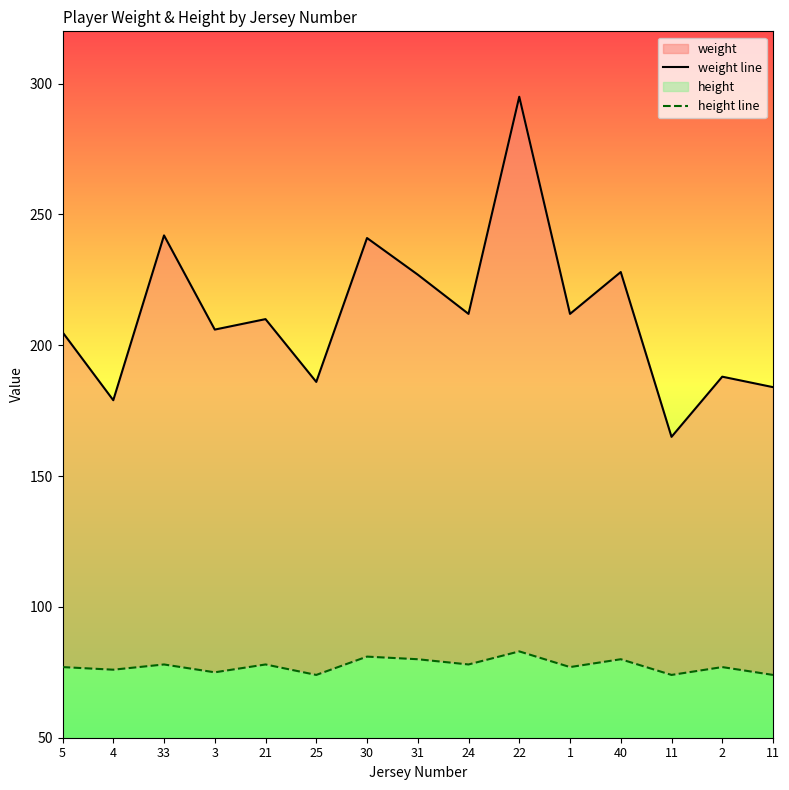

Reading left to right, what are all the values shown in this chart?

weight line: 205	179	242	206	210	186	241	227	212	295	212	228	165	188	184
height line: 77	76	78	75	78	74	81	80	78	83	77	80	74	77	74